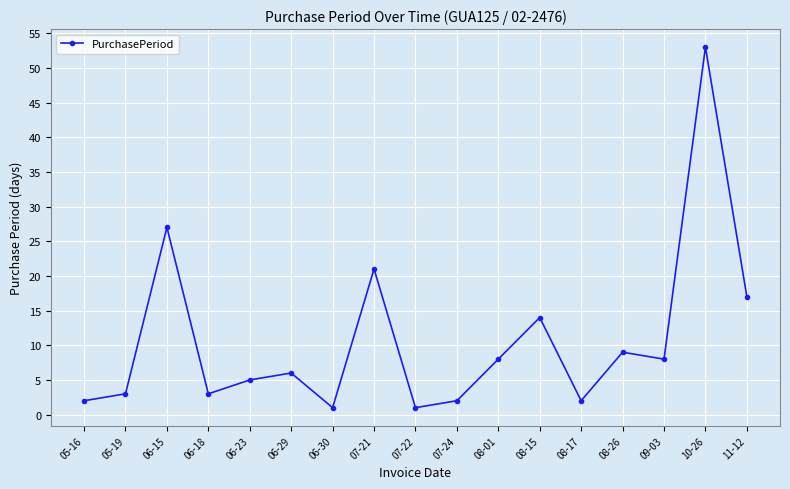

What is the value of the 11th point from the left?

8